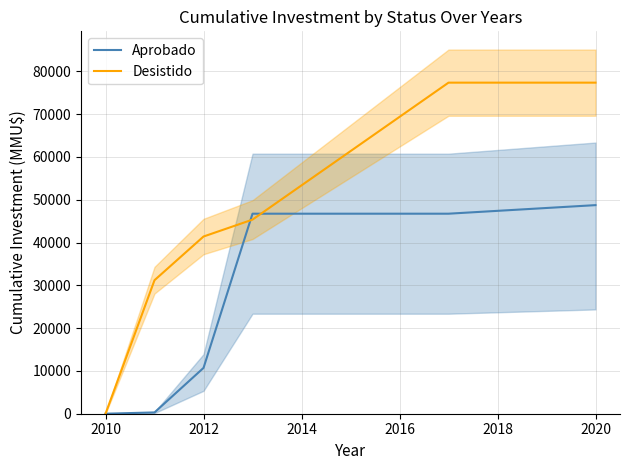

What is the difference between the second highest and minimum values in the Aprobado series?

46733